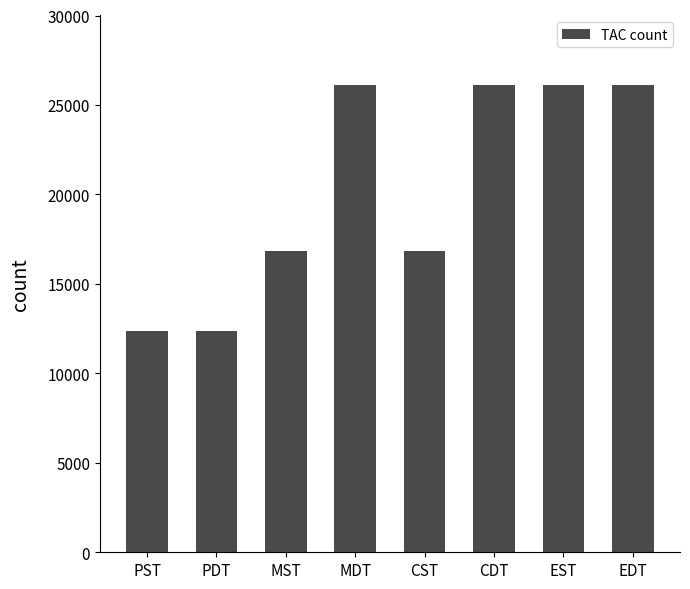

What is the ratio of the value at CDT to the value at CST?

1.6